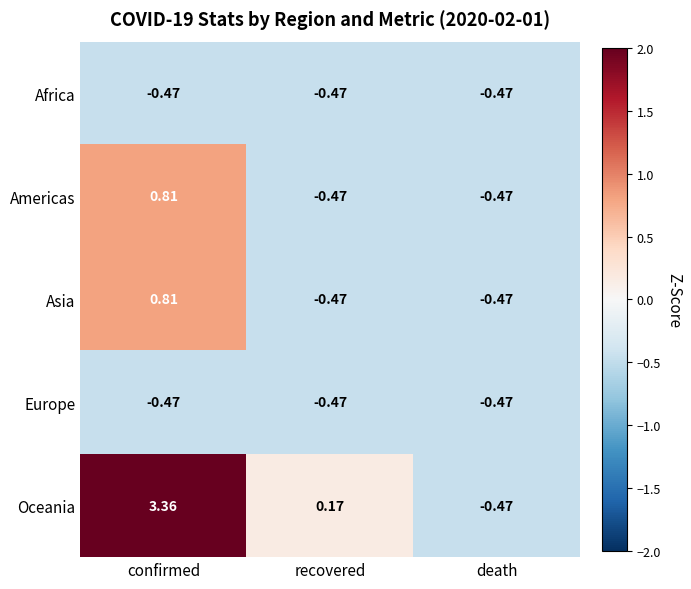

At which category is the sum across all series the highest?

confirmed